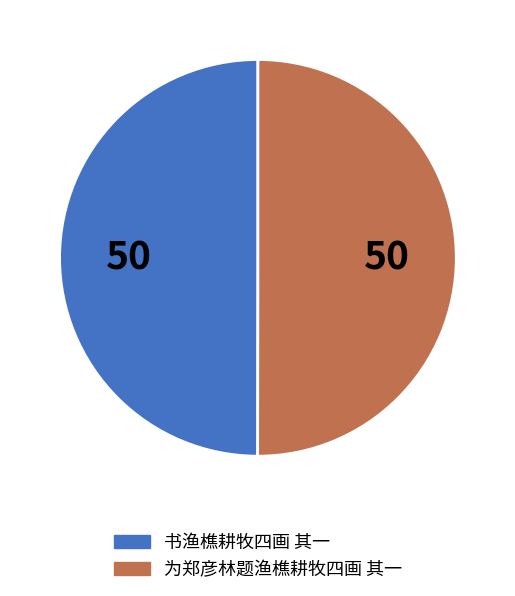

What is the ratio of the value at 书渔樵耕牧四画 其一 to the value at 为郑彦林题渔樵耕牧四画 其一?

1.0